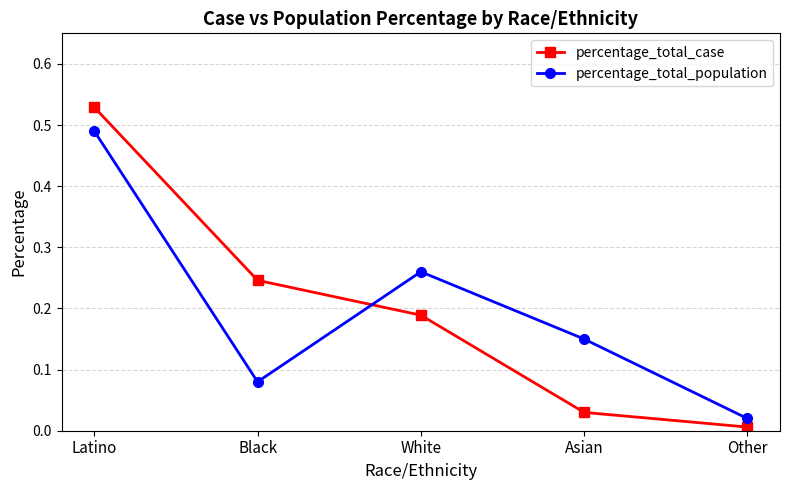

What is the sum of the percentage_total_population values at White and Asian?

0.4